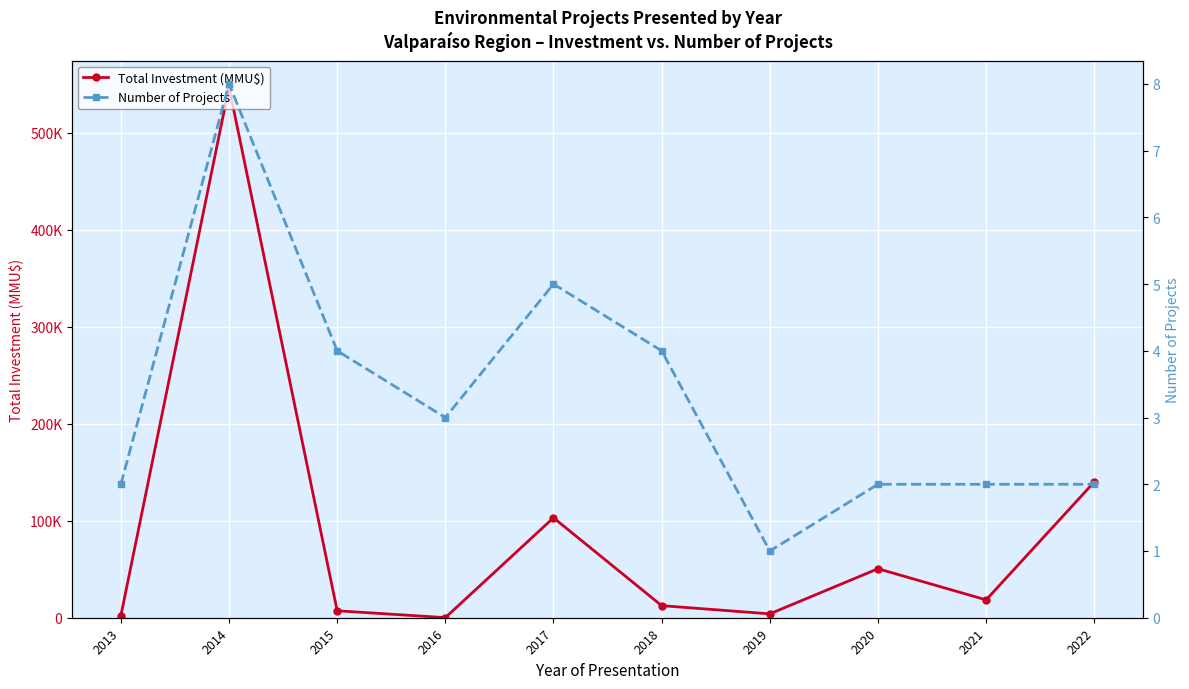

What is the value of the Number of Projects point at the 3rd from the left?

4